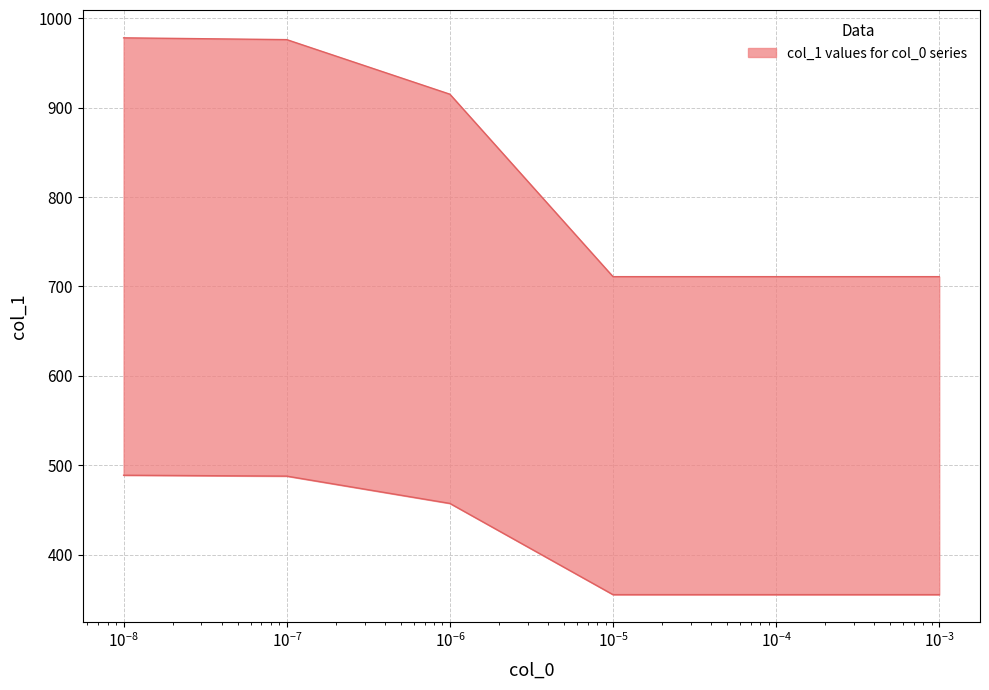

The chart shows a value of 464 at 1e-05. True or false?

False